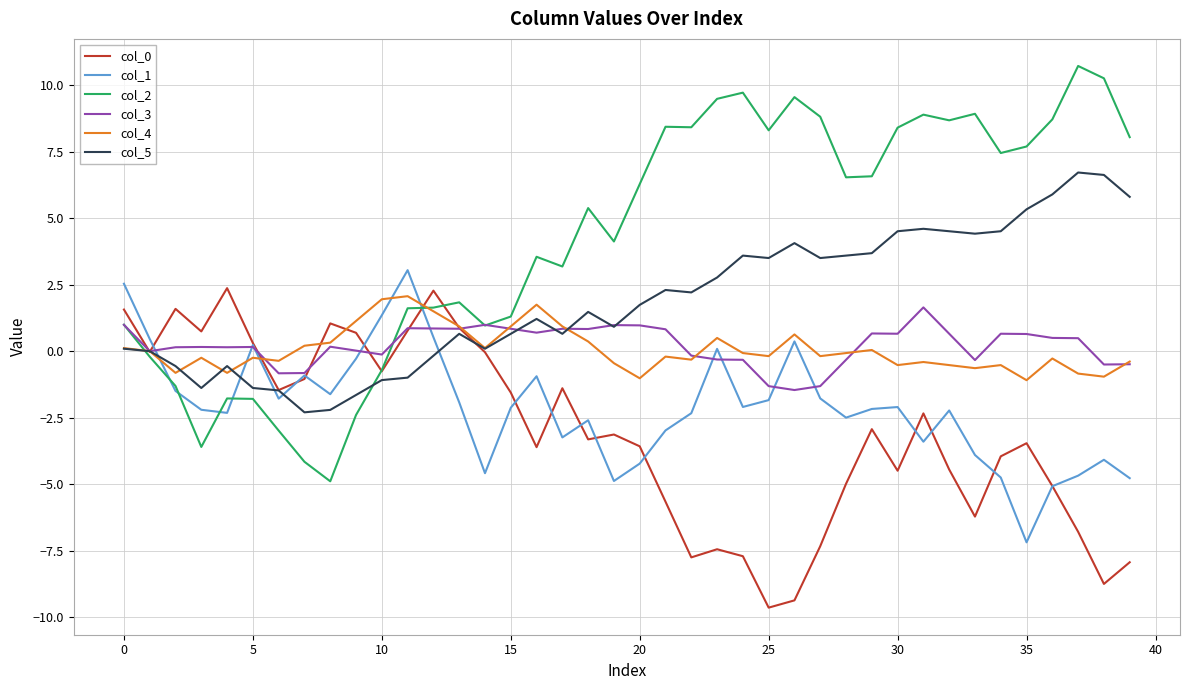

Which series has the largest total across all categories?

col_2